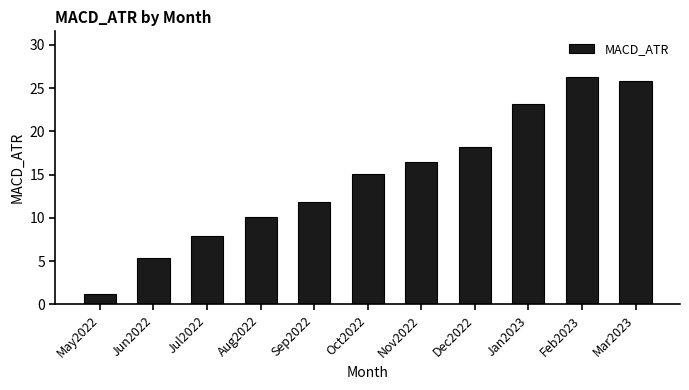

What is the change in value from Jun2022 to Dec2022?

+12.8